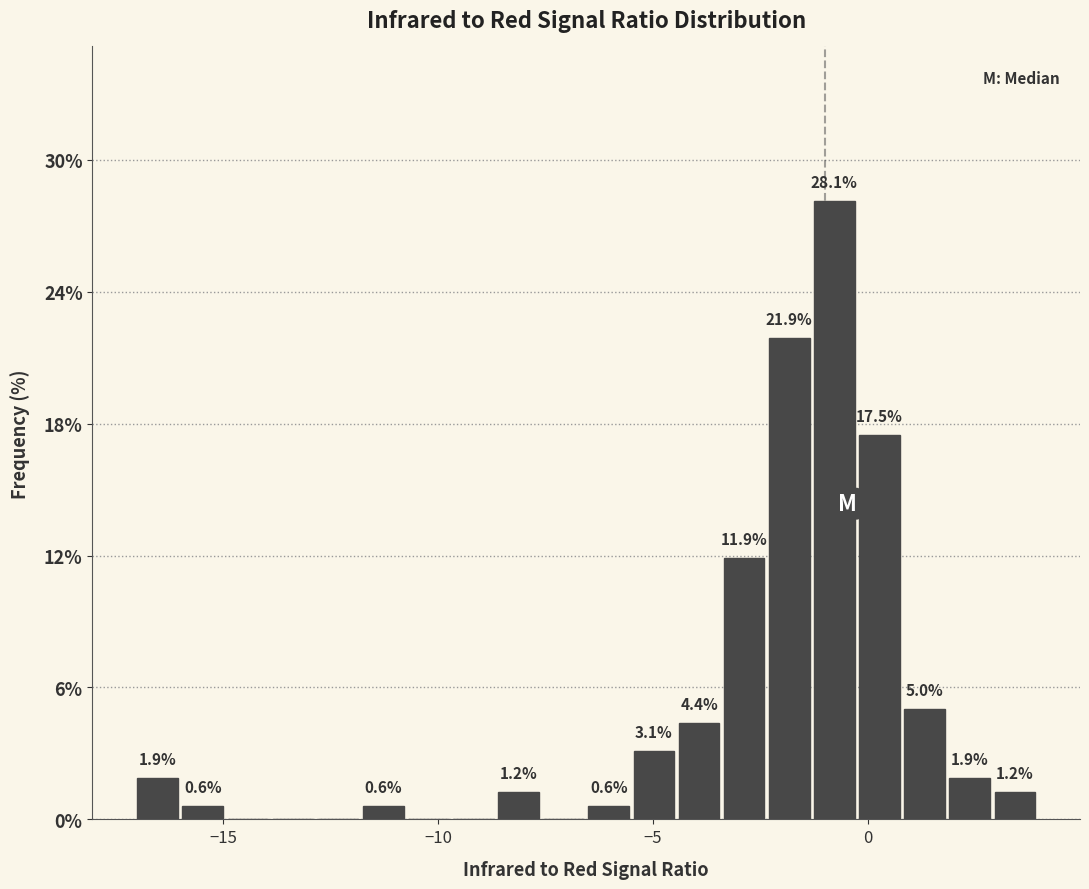

Read against the x-axis, roughly where is the centre of the tallest bar?

-1.0